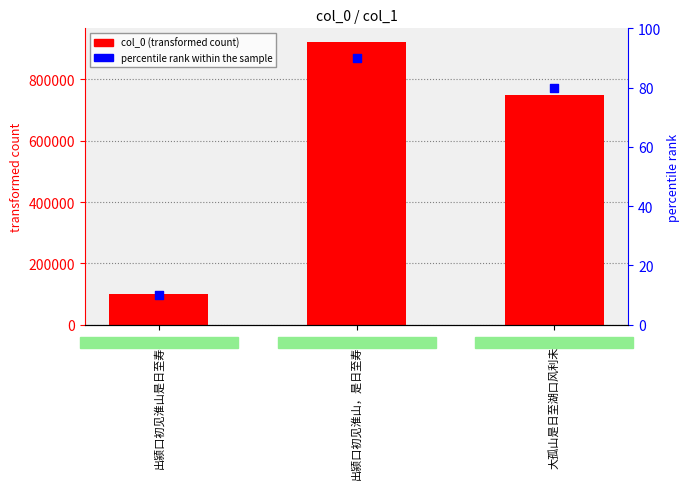

Which series has the largest total across all categories?

col_0